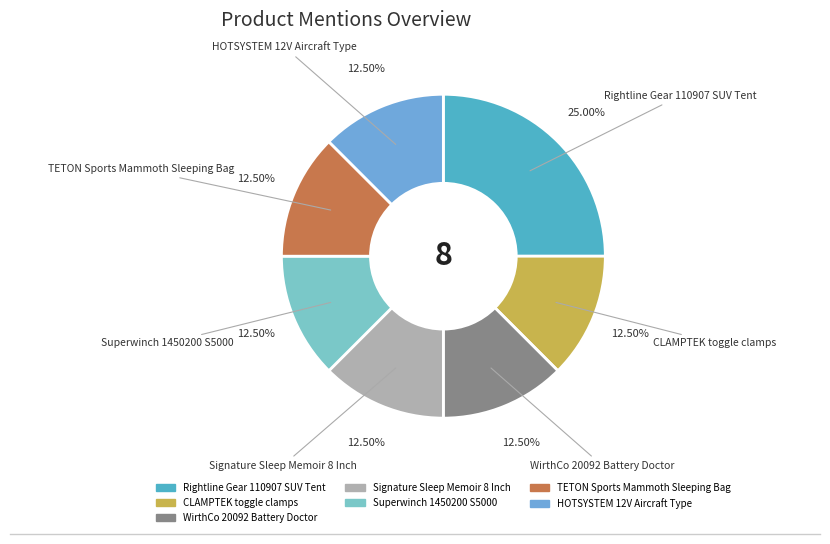

Is WirthCo 20092 Battery Doctor the majority of the pie?

No